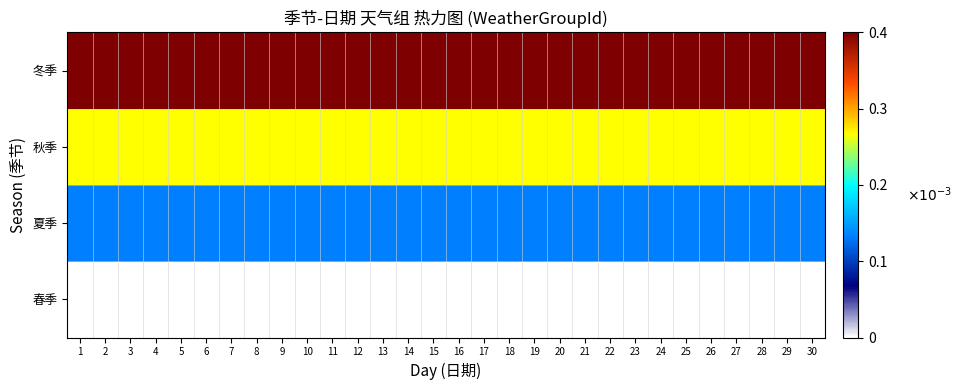

At which category is the sum across all series the highest?

8